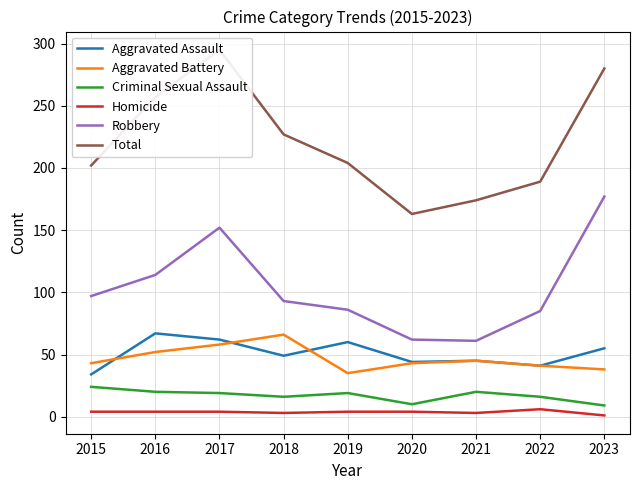

What is the maximum value shown in the chart?

295